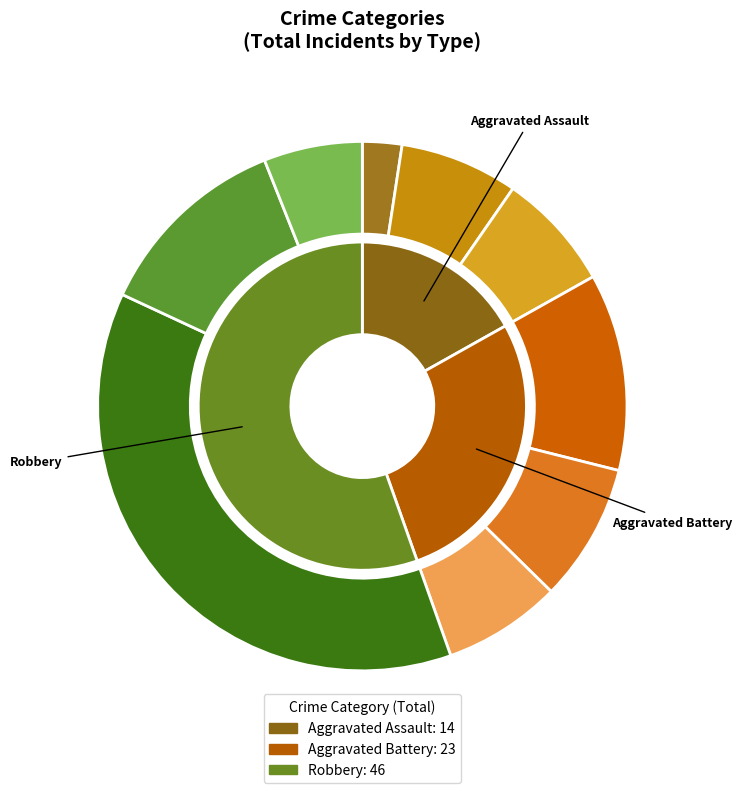

Is there a majority slice in this chart?

No